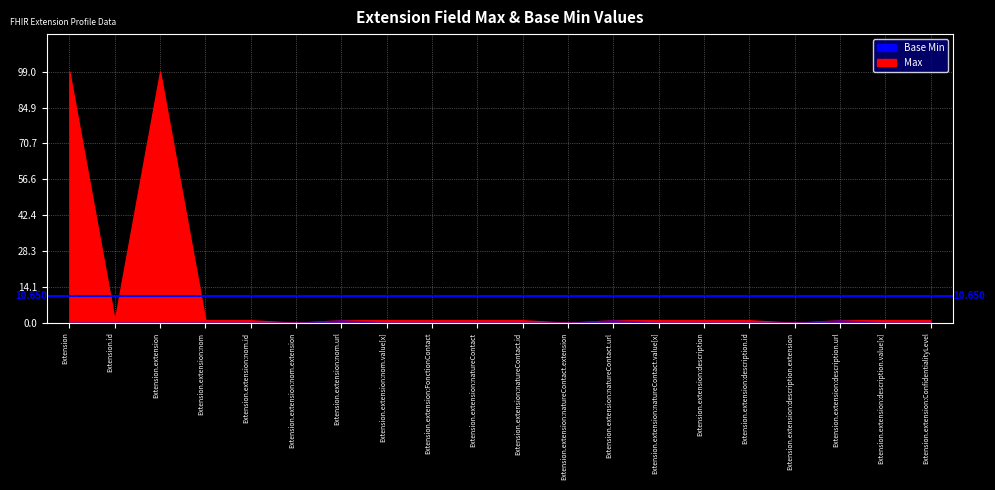

Rank the series at Extension.extension:description.id from highest to lowest value.

Max, Base Min